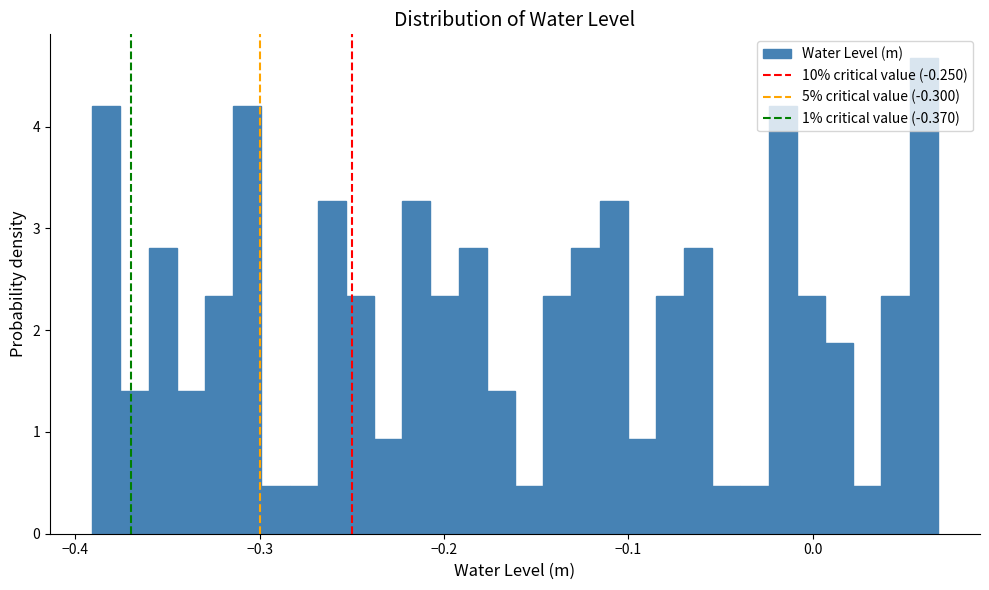

Around what value on the x-axis is the tallest bar? Give the approximate position of its centre, as read against the axis.

0.06